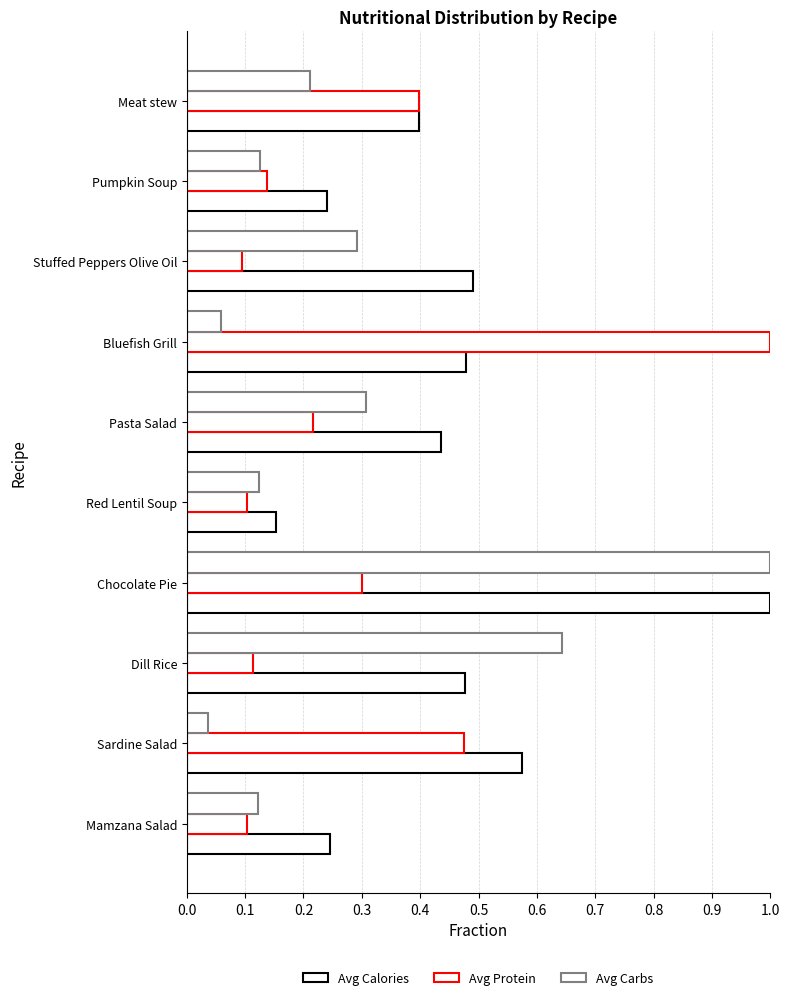

List the series in order of their peak value, lowest first.

Avg Calories, Avg Protein, Avg Carbs